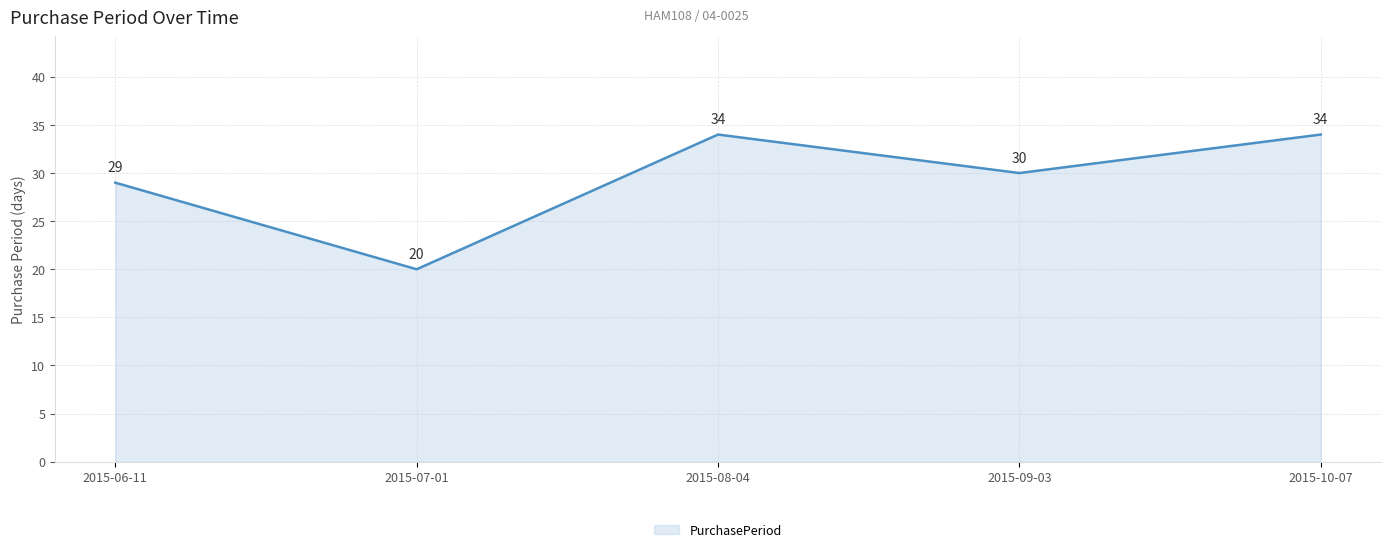

How many categories are shown in the chart?

5